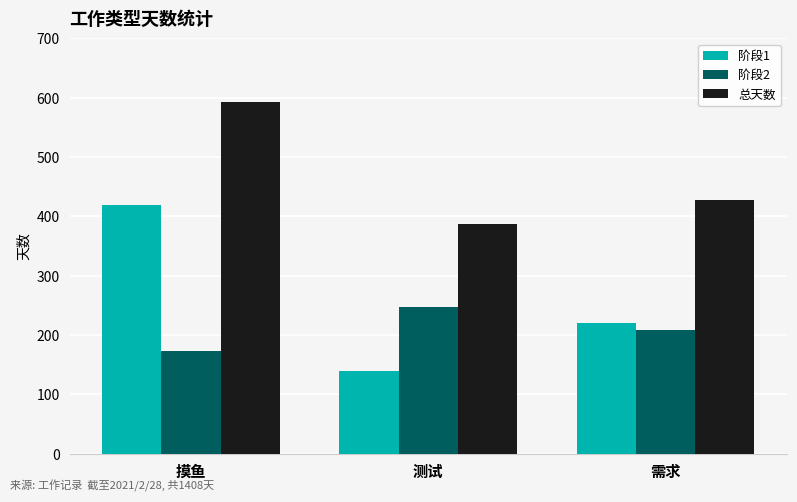

What is the spread (max minus min) of values at 测试?

247